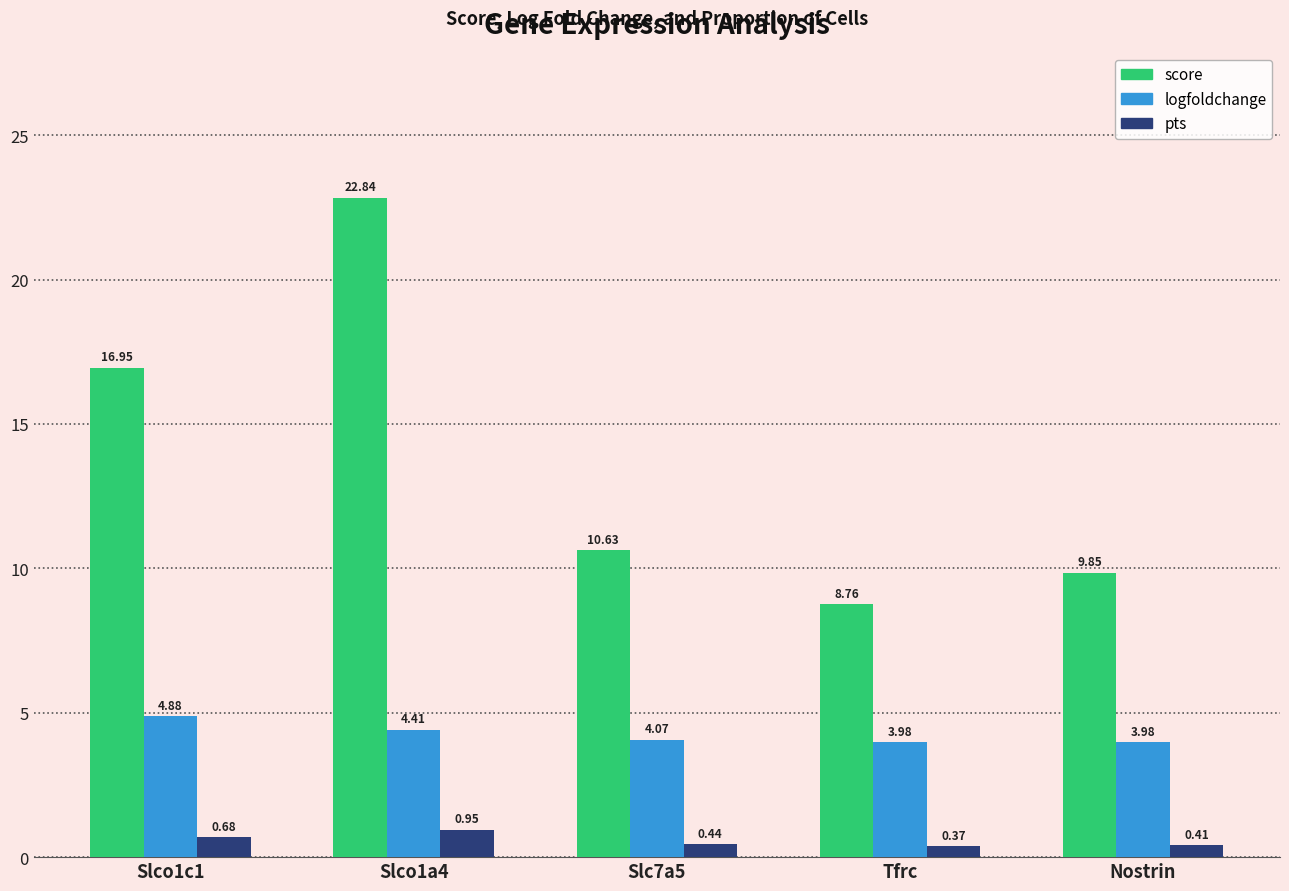

What is the sum of all score values?

69.0